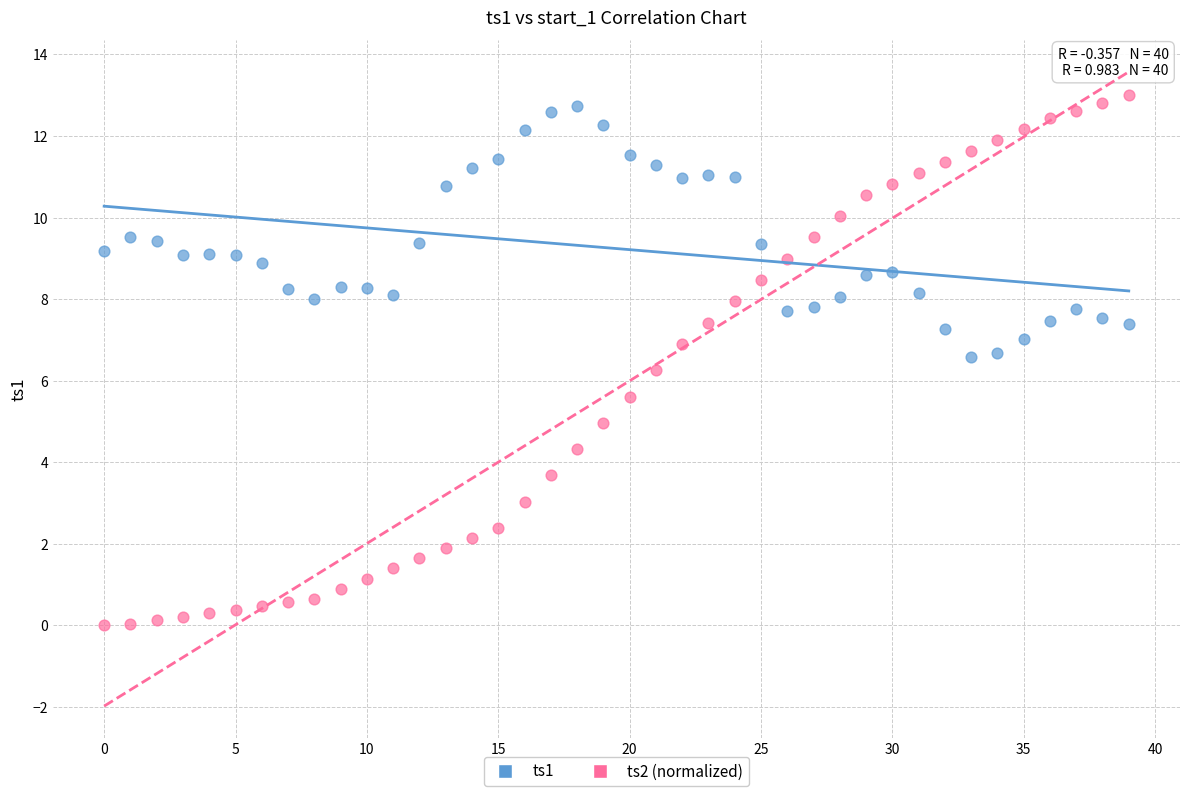

Across all data points, what is the range of Y values (max minus min)?

13.0